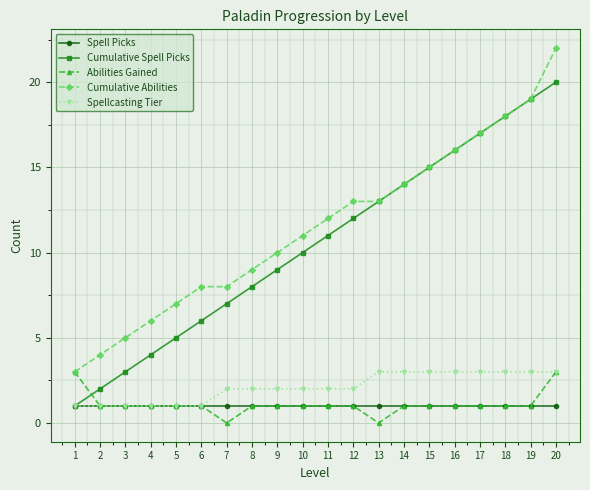

Which series has the largest total across all categories?

Cumulative Abilities